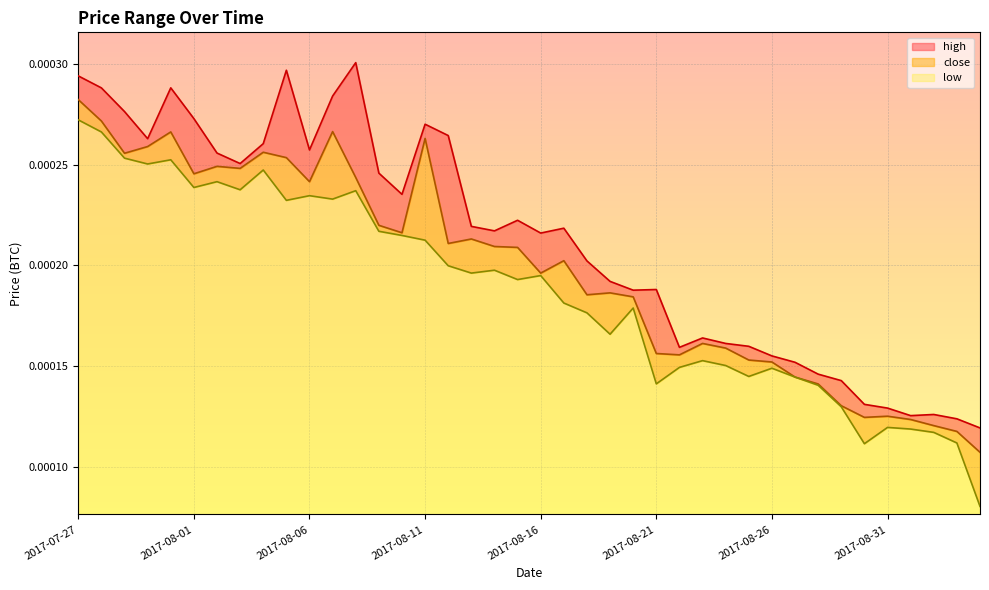

At which label does low reach its peak?

2017-07-27